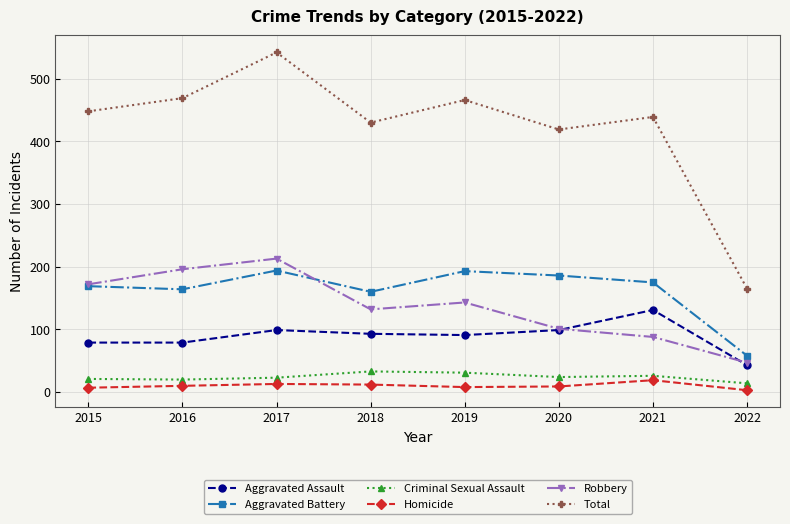

Read the Homicide value at 2021.

19